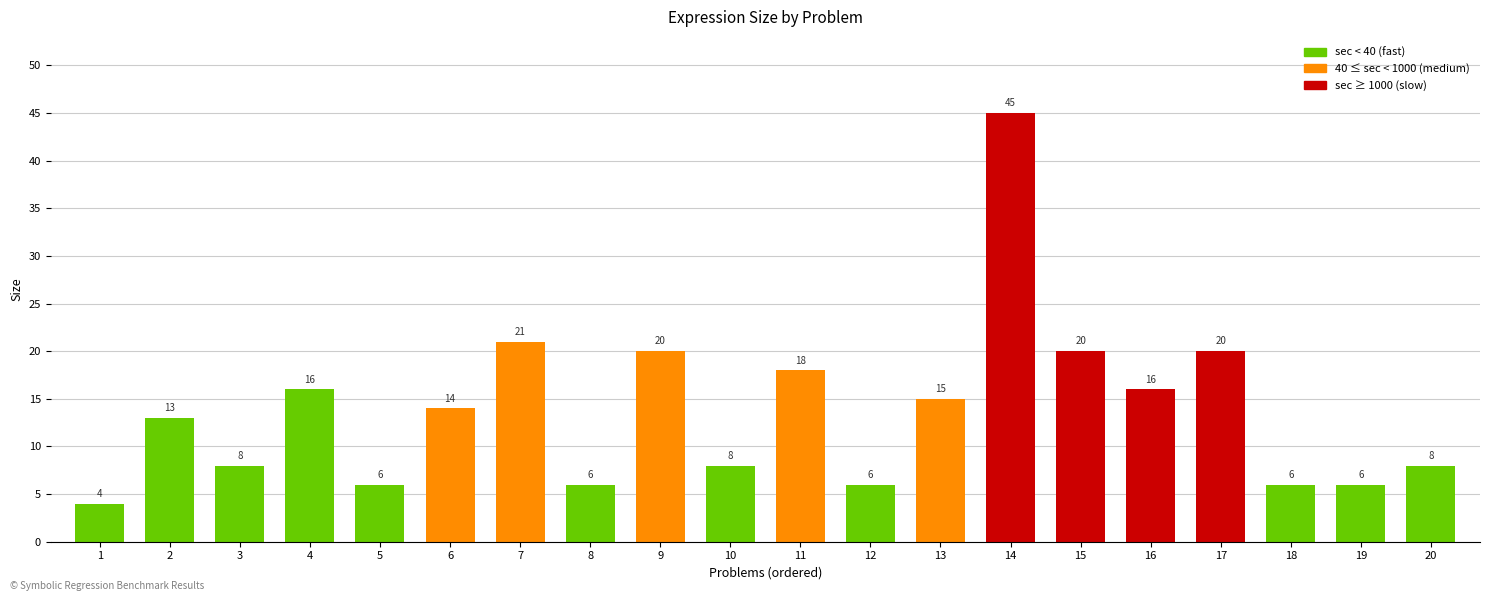

What is the difference between the maximum and minimum values?

41